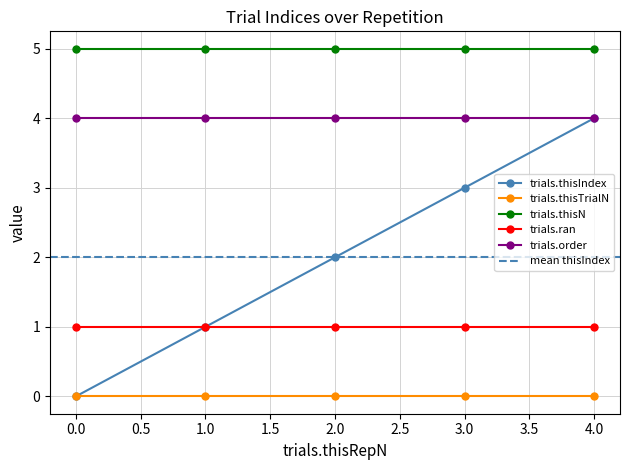

What is the difference between the highest and lowest values at 0?

5